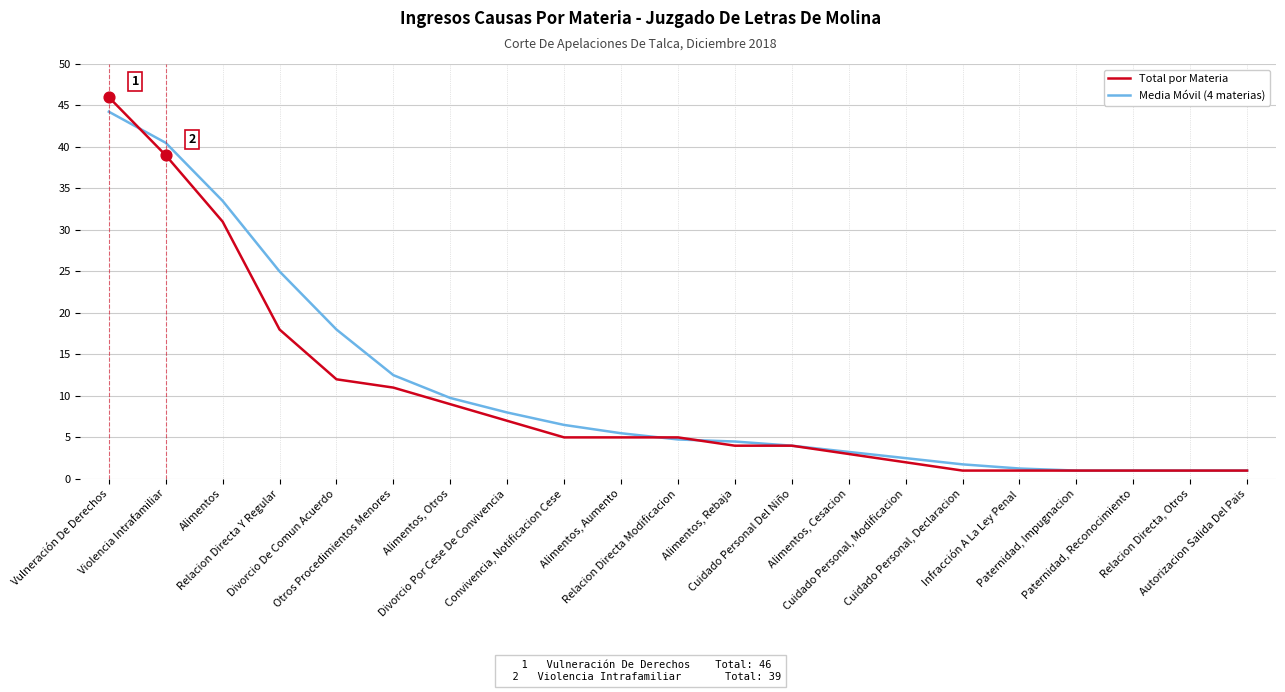

At which category is the sum across all series the highest?

Vulneración De Derechos